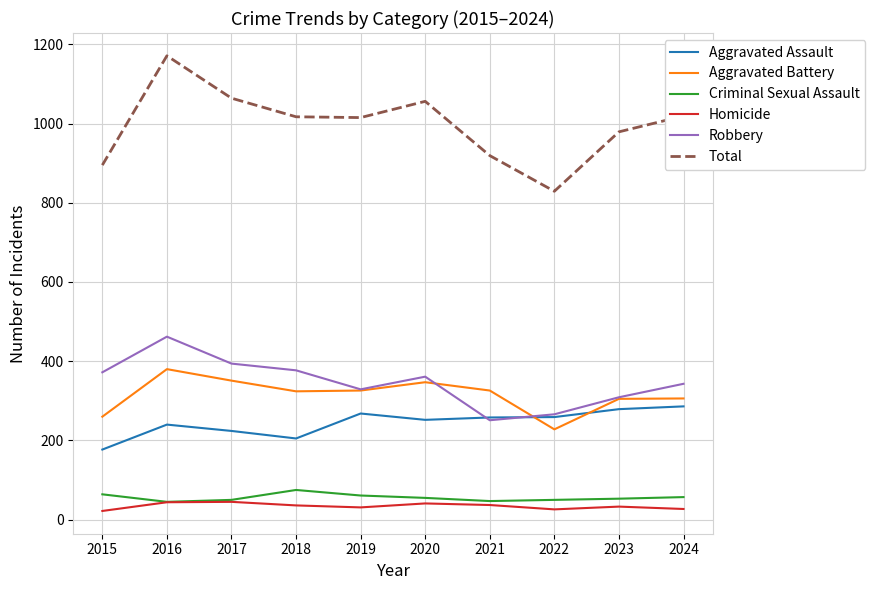

The Robbery series shows 88 at 2020. True or false?

False